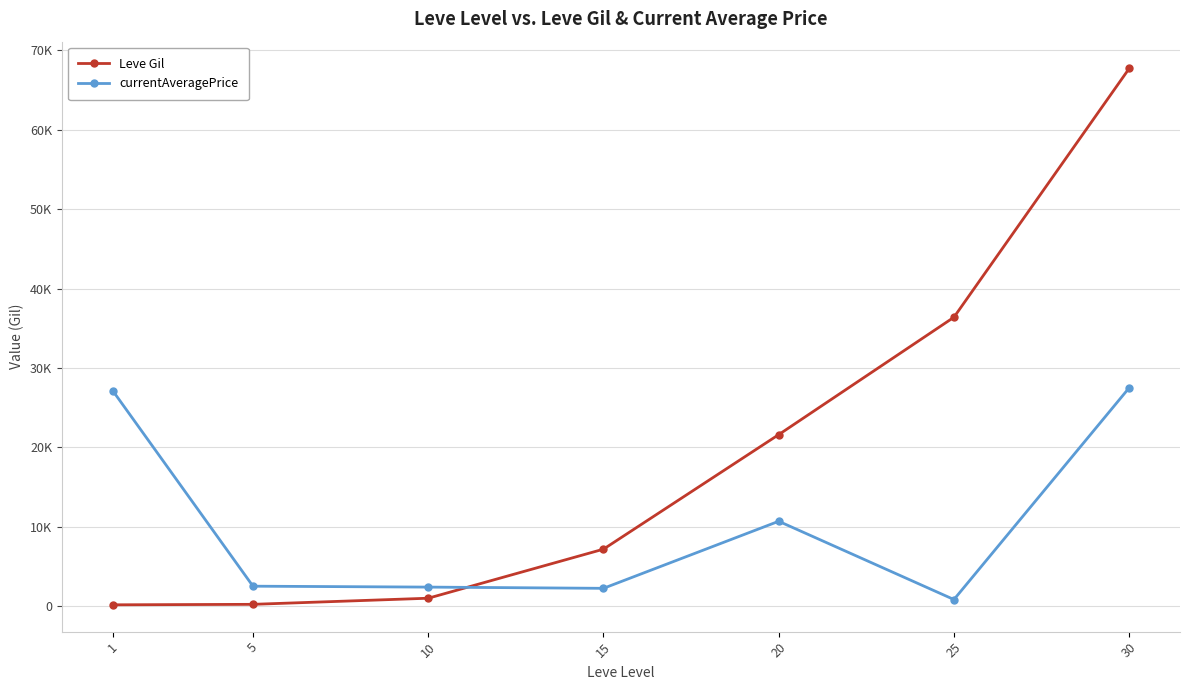

Is this an area chart (filled region under the line)?

No